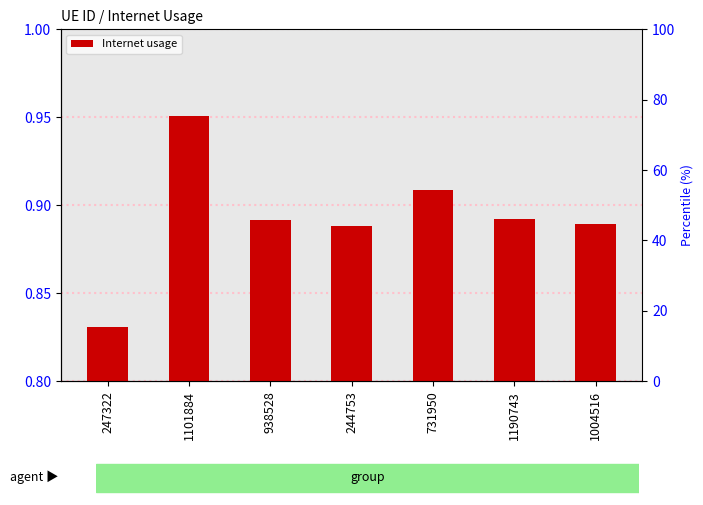

What is the difference between the values at 244753 and 247322?

0.1